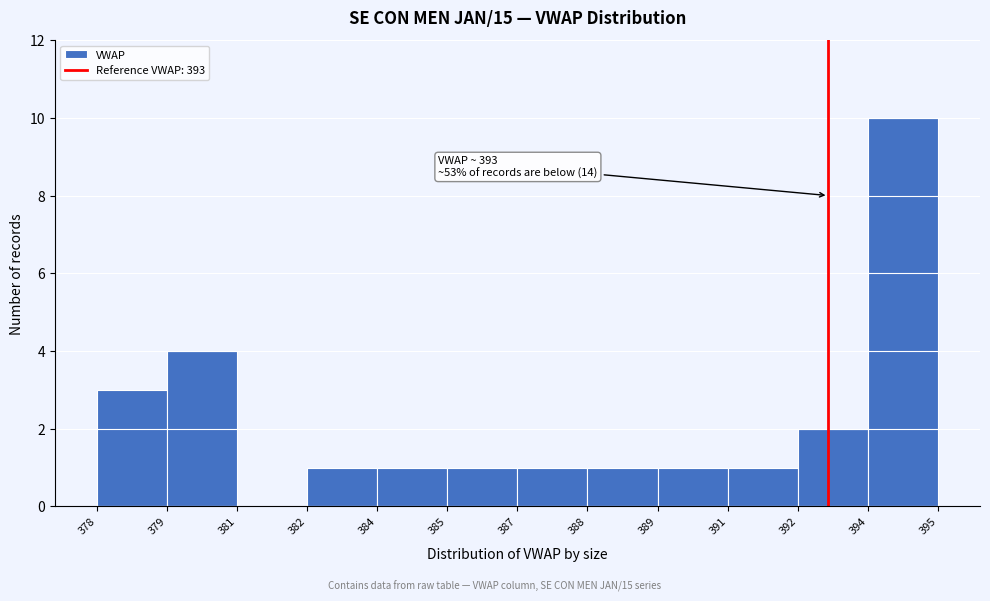

Reading left to right, what are all the values shown in this chart?

378=3	379=4	381=0	382=1	384=1	385=1	387=1	388=1	389=1	391=1	392=2	394=10